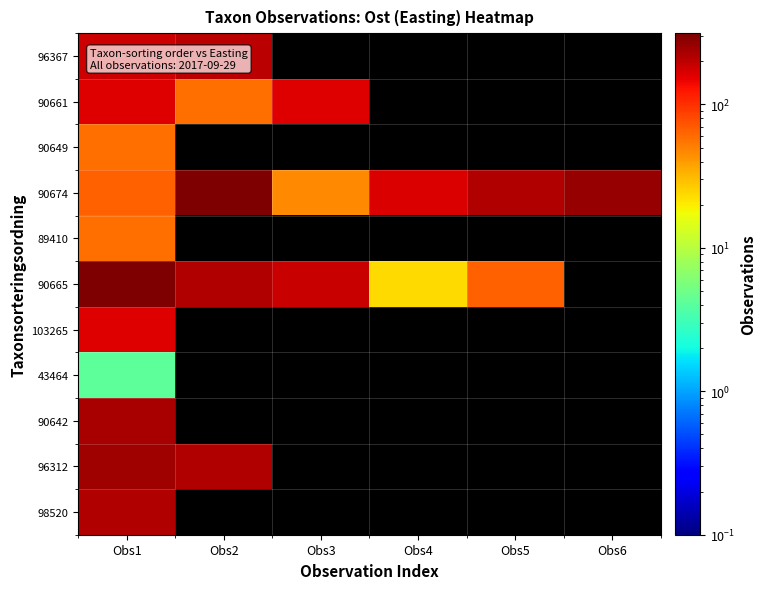

Which series changed the most between Obs2 and Obs4?

90665